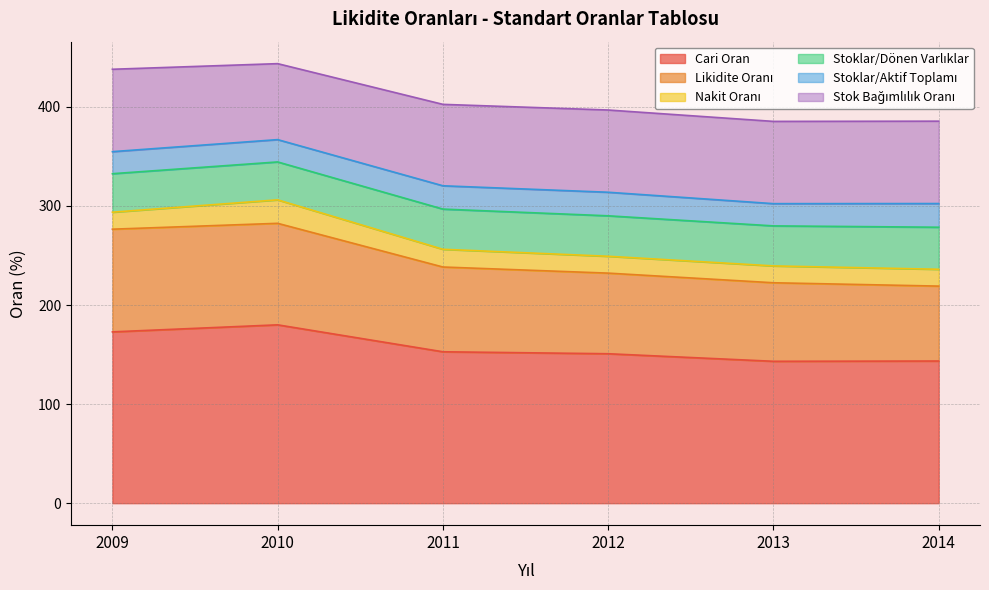

The value of Stoklar/Aktif Toplamı at 2010 is 31.7. True or false?

False